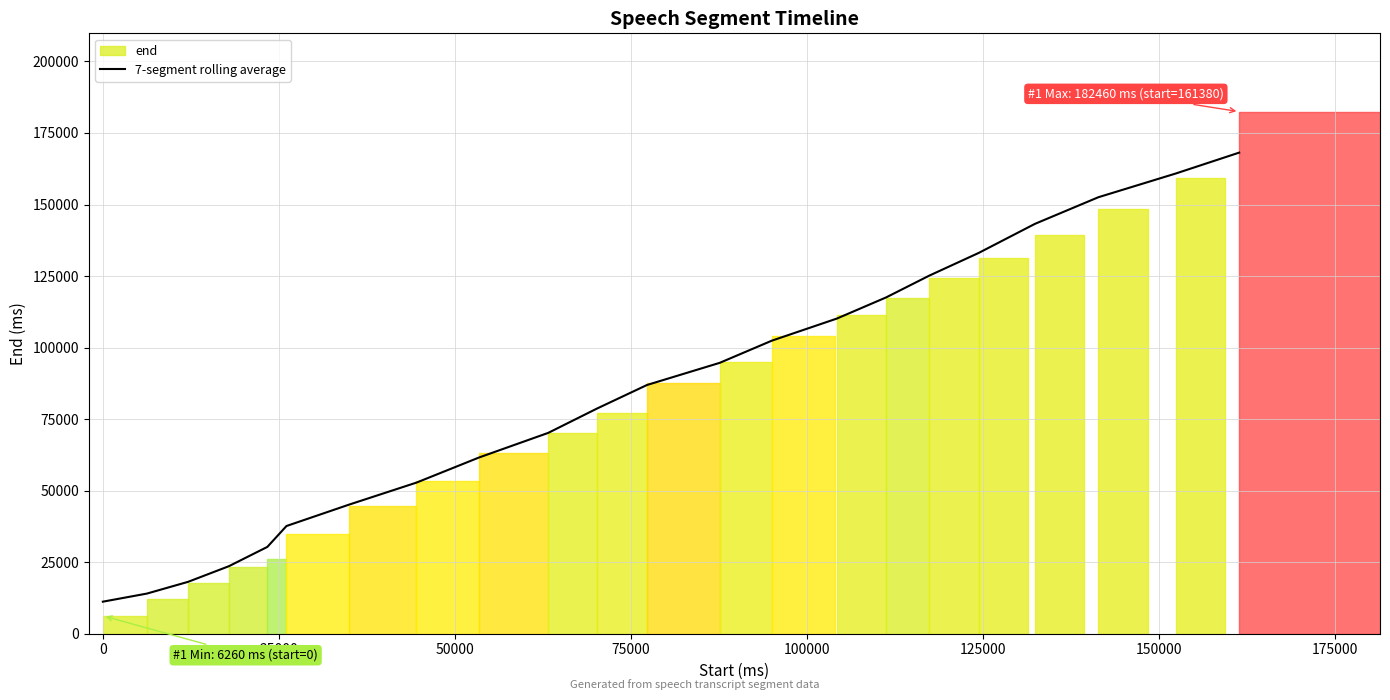

What is the highest value of the 7-segment rolling average series?

168140.0